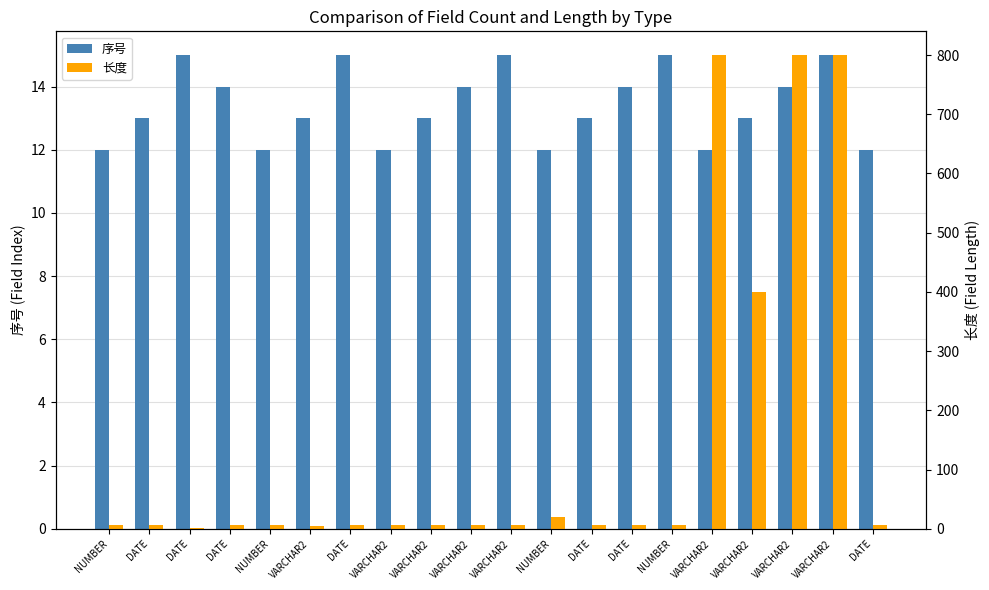

What are all the series names shown in the legend?

序号, 长度